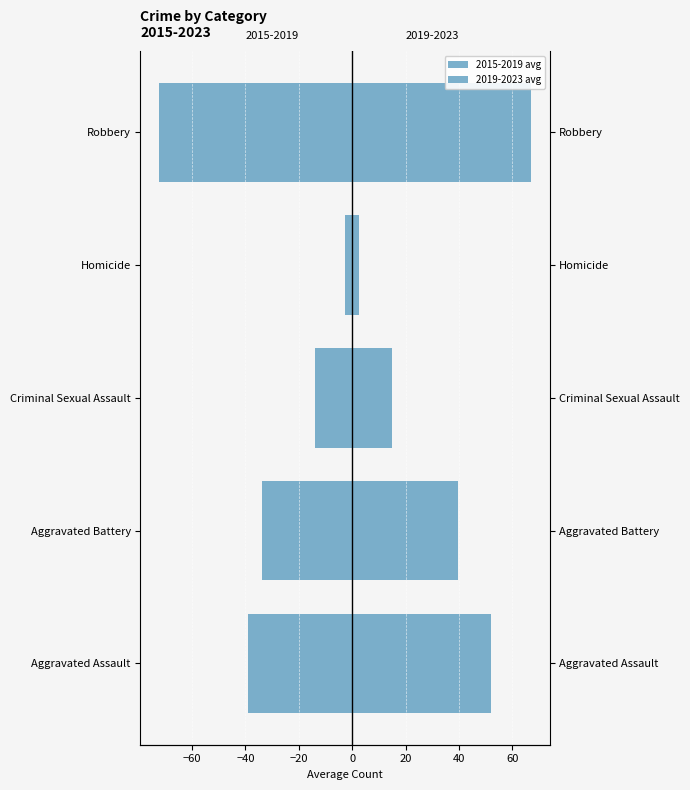

Is it true that 2015-2019 avg equals -54.9 at Aggravated Battery?

False